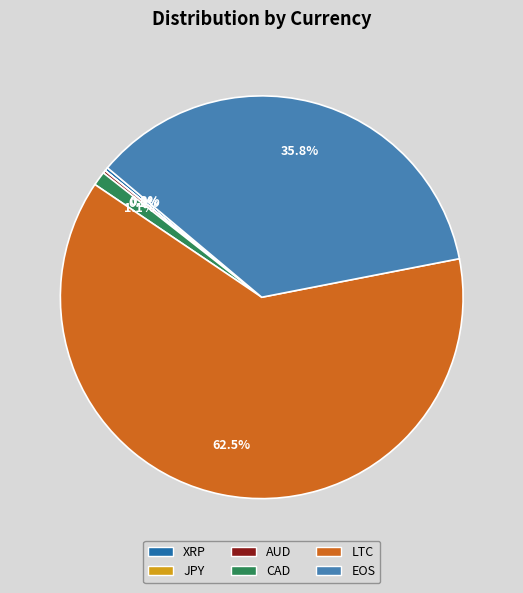

The CAD slice represents 1% of the pie. True or false?

True